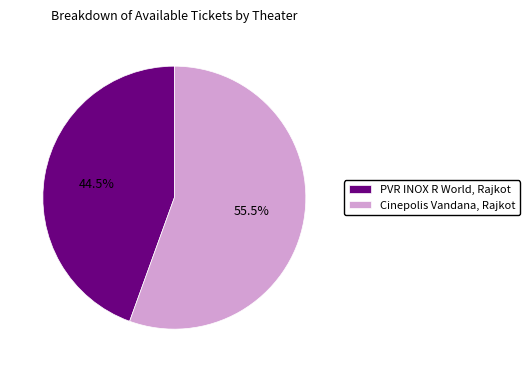

Count the number of slices in the pie.

2